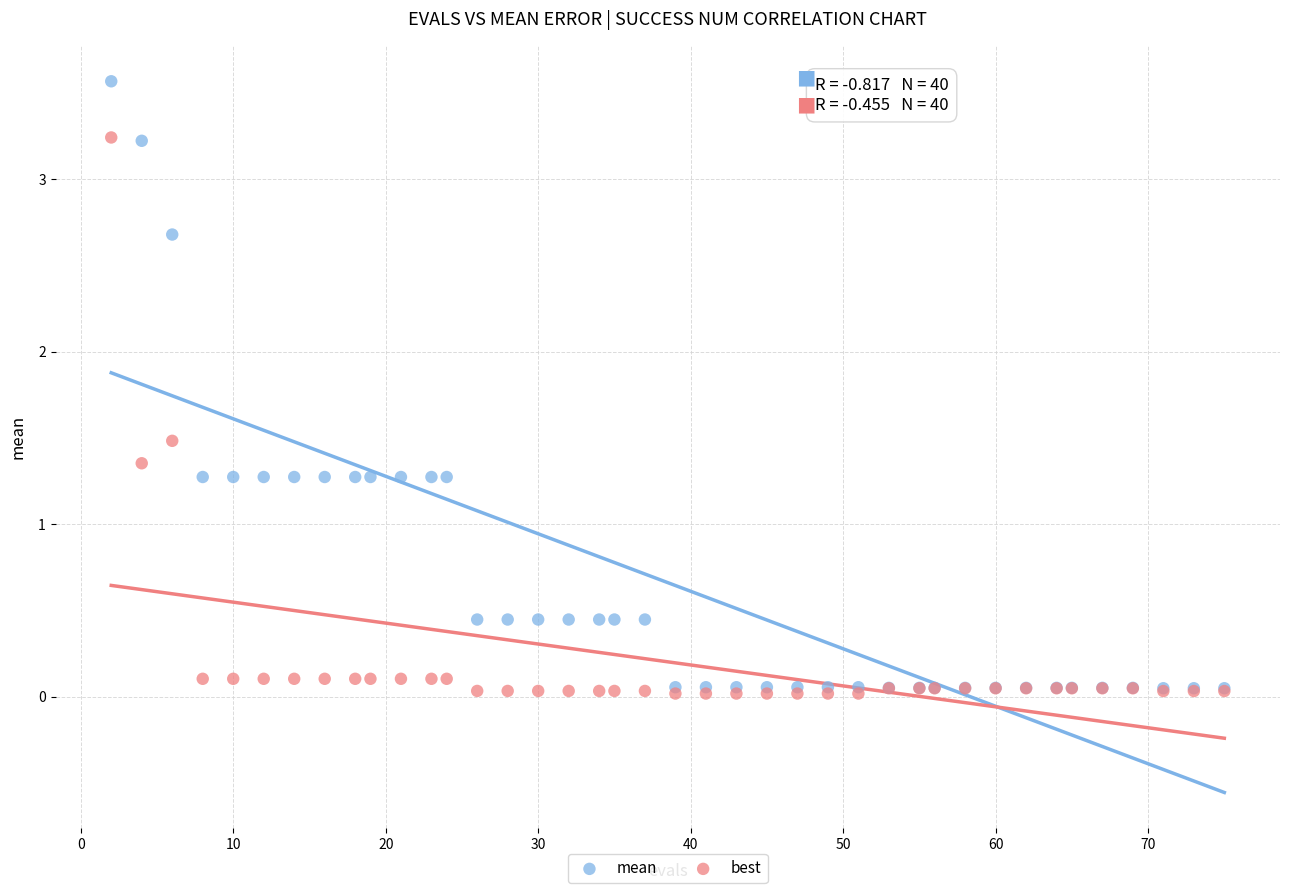

What are all the series names shown in the legend?

mean, best